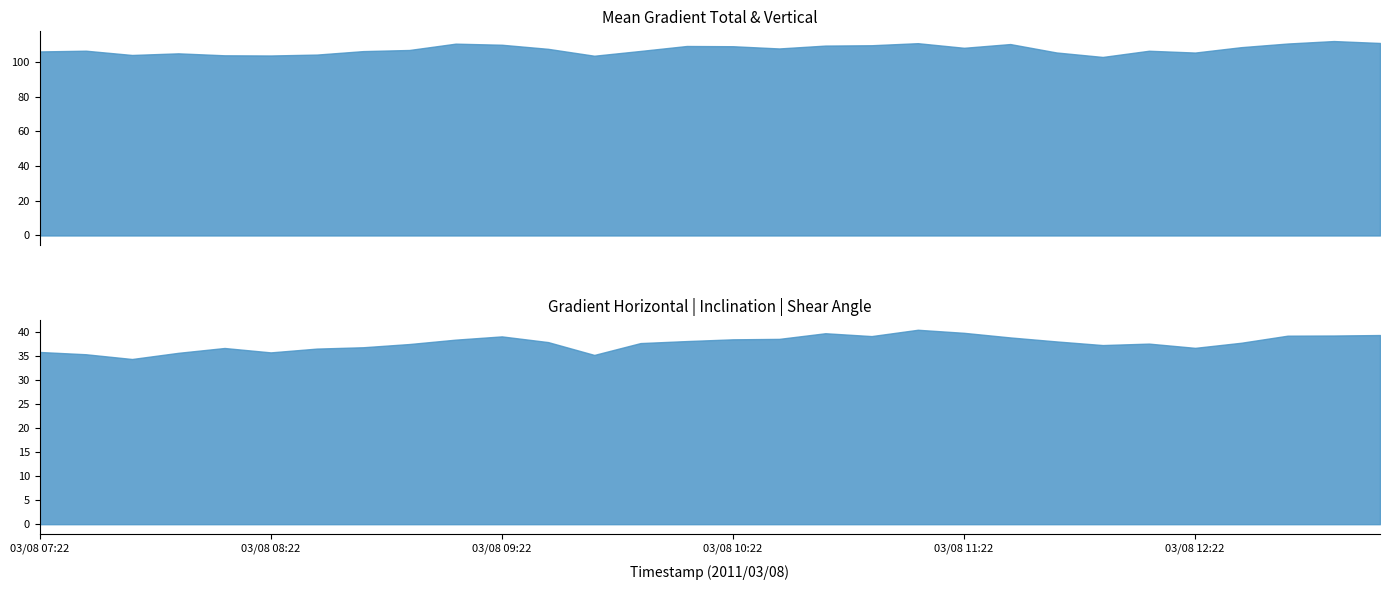

Reading left to right, what are all the values shown in this chart?

Mean Gradient Total: 106.0	106.4	104.0	104.9	103.8	103.7	104.2	106.2	106.9	110.5	109.9	107.5	103.5	106.3	109.1	109.0	107.7	109.4	109.6	110.8	108.1	110.3	105.4	102.8	106.4	105.4	108.5	110.6	112.0	110.9
Mean Gradient Horizontal: 35.9	35.4	34.4	35.7	36.7	35.8	36.6	36.9	37.5	38.4	39.1	37.9	35.3	37.7	38.1	38.5	38.6	39.8	39.2	40.5	39.9	38.9	38.1	37.3	37.6	36.7	37.8	39.3	39.3	39.4
Mean Gradient Vertical: 104.8	105.4	103.4	103.9	102.5	102.5	103.0	105.3	106.2	109.6	108.6	105.9	102.9	105.3	107.6	107.3	106.3	108.0	108.2	108.7	106.3	108.2	104.1	101.3	105.6	104.4	107.4	109.1	110.9	109.9
Mean Inclination angle from Radial: 27.2	26.6	27.0	27.3	28.0	27.5	26.6	26.9	27.3	26.7	26.9	26.8	26.2	26.4	25.7	26.3	26.8	27.2	26.7	26.5	26.6	26.5	26.4	26.9	26.9	26.6	26.7	27.0	26.3	26.8
Mean Shear Angle: 23.3	22.6	23.4	23.9	25.4	24.7	23.7	24.2	24.1	23.5	23.1	23.2	22.4	21.9	22.0	22.2	21.5	22.5	22.1	22.0	22.0	22.1	21.7	21.7	21.9	22.1	21.8	22.1	21.0	21.5